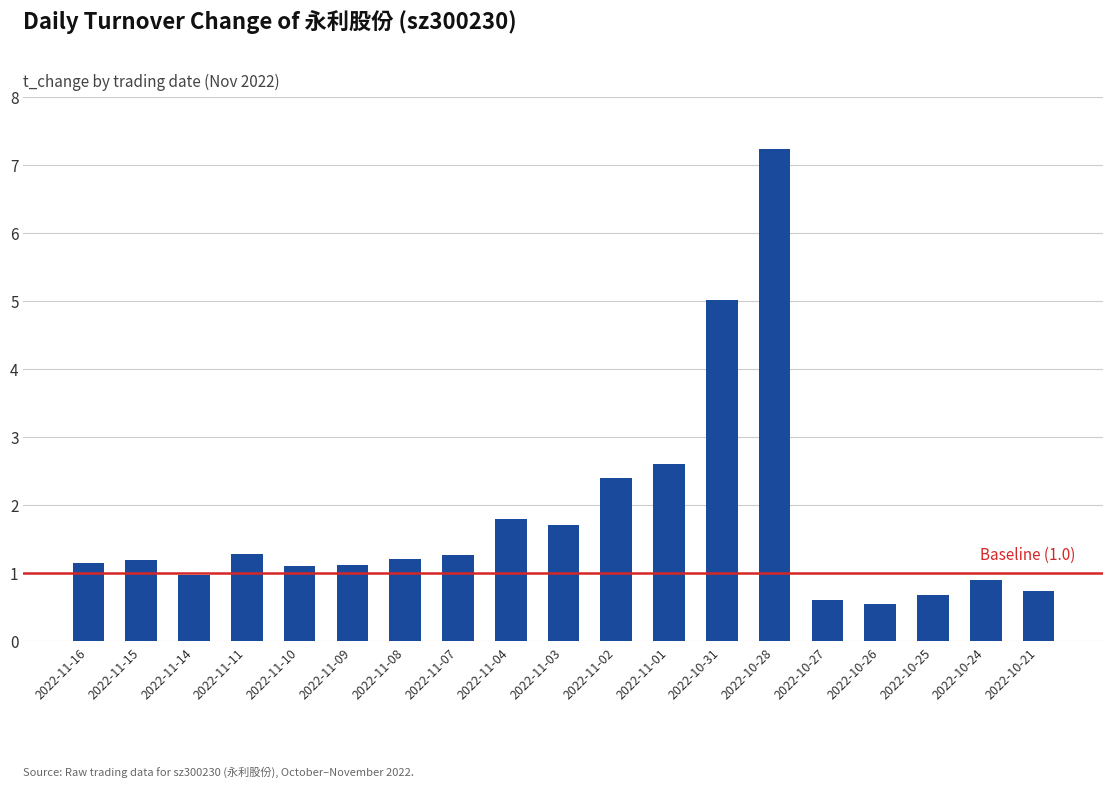

What is the average value?

1.8